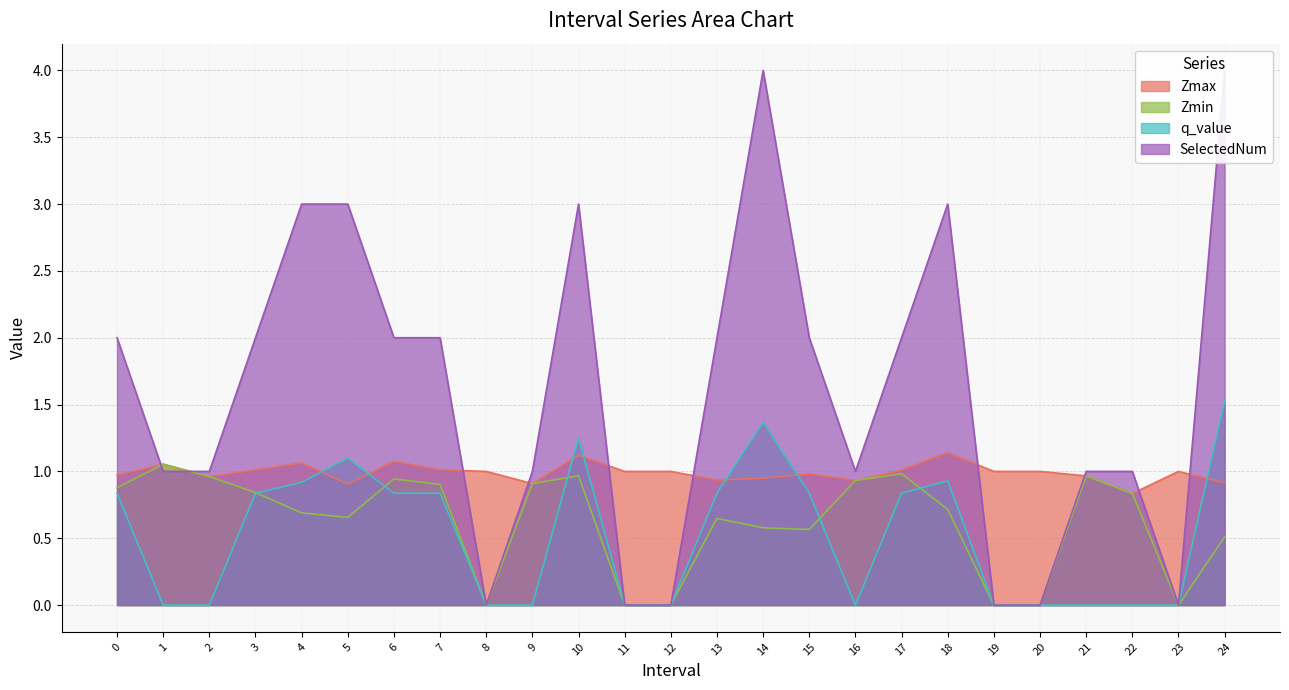

Which series ends up on top after the final intersection of Zmax and q_value?

q_value